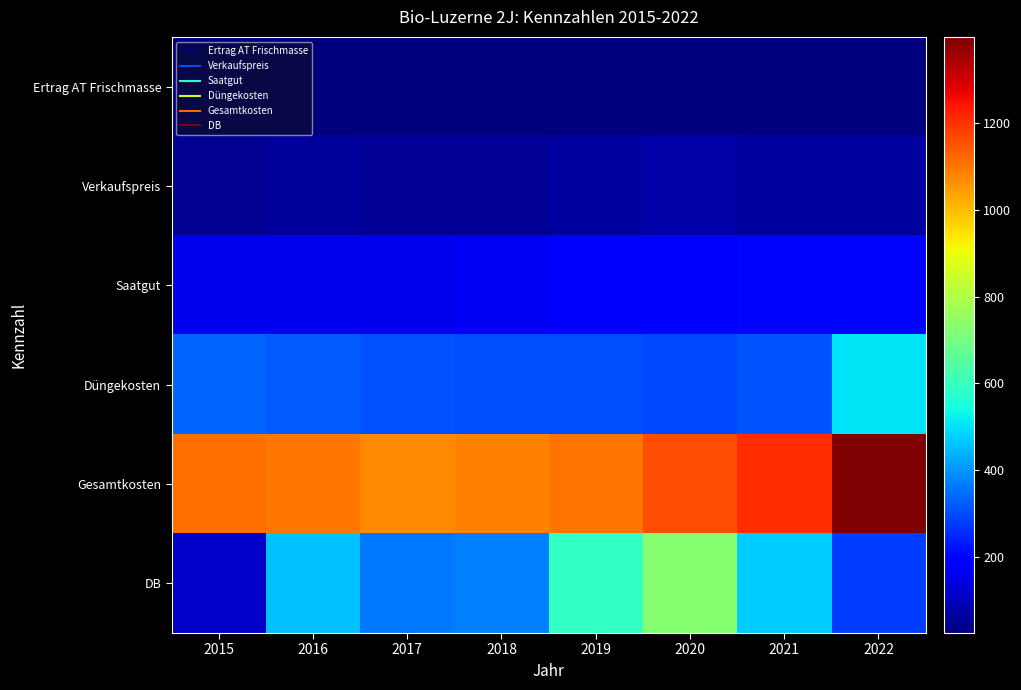

At which category is the sum across all series the highest?

2022